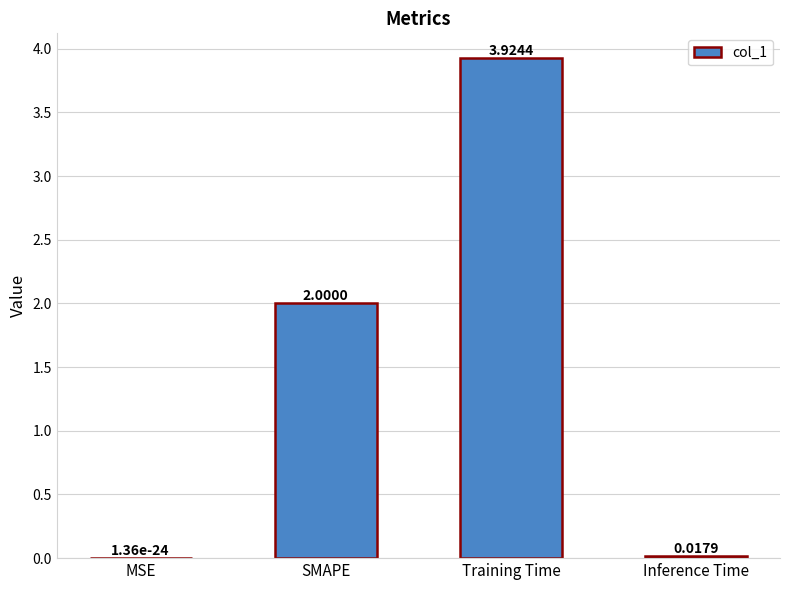

What is the difference between the values at Training Time and SMAPE?

1.9